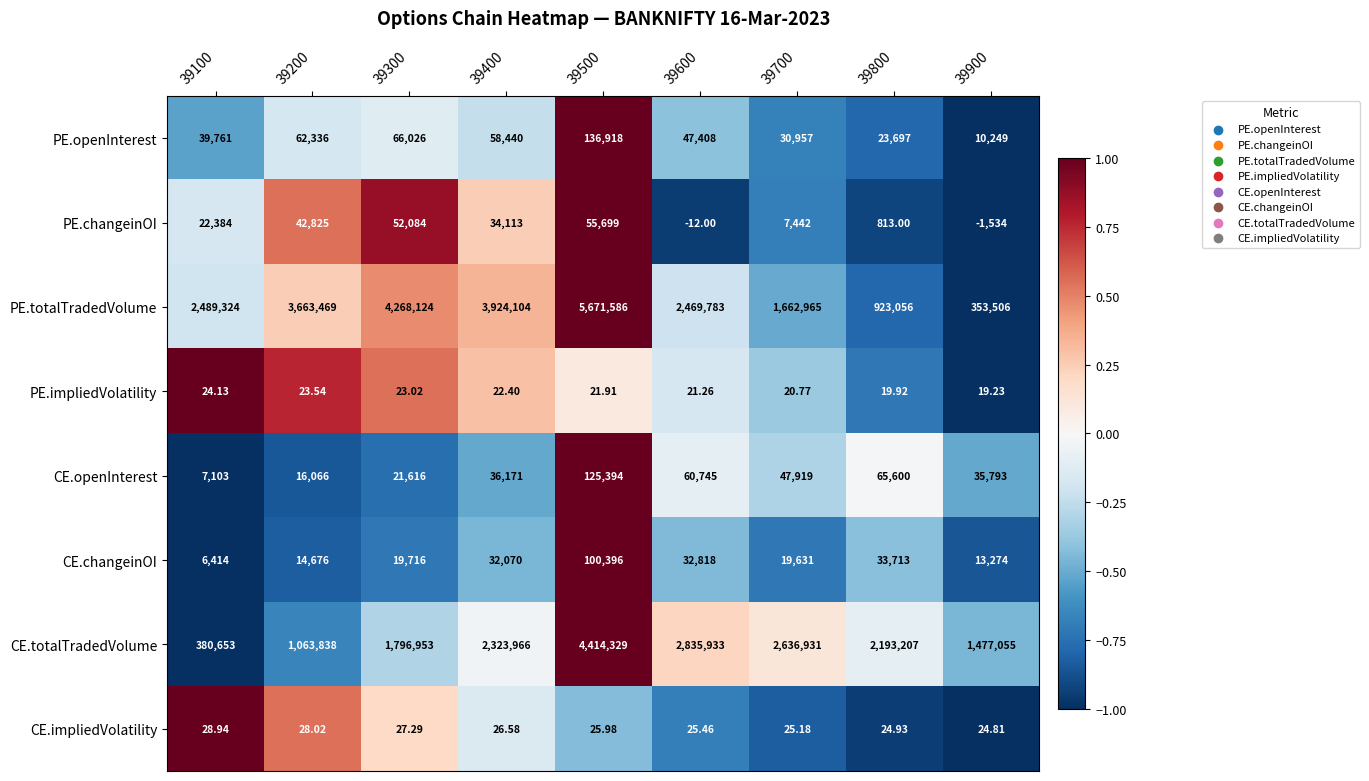

Rank the series at 39800 from lowest to highest value.

PE.impliedVolatility, CE.impliedVolatility, PE.changeinOI, PE.openInterest, CE.changeinOI, CE.openInterest, PE.totalTradedVolume, CE.totalTradedVolume